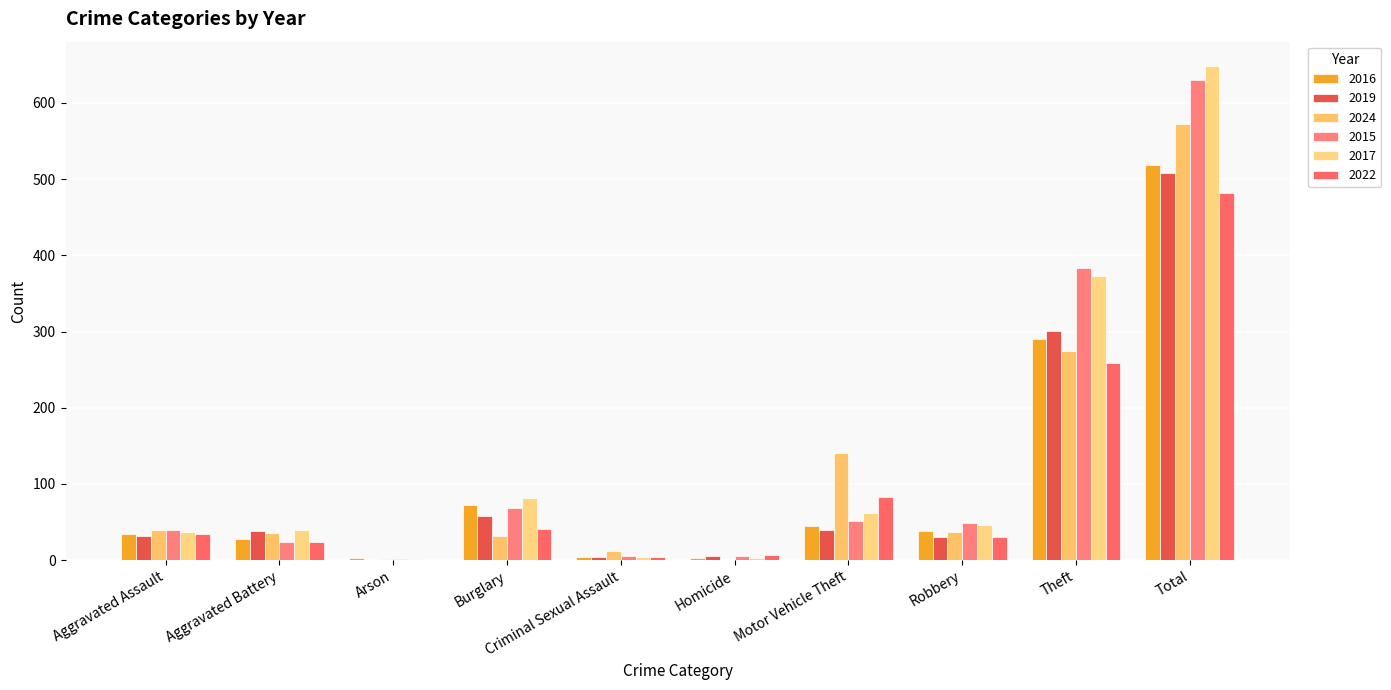

Are the bars grouped side by side (vs. stacked)?

Yes